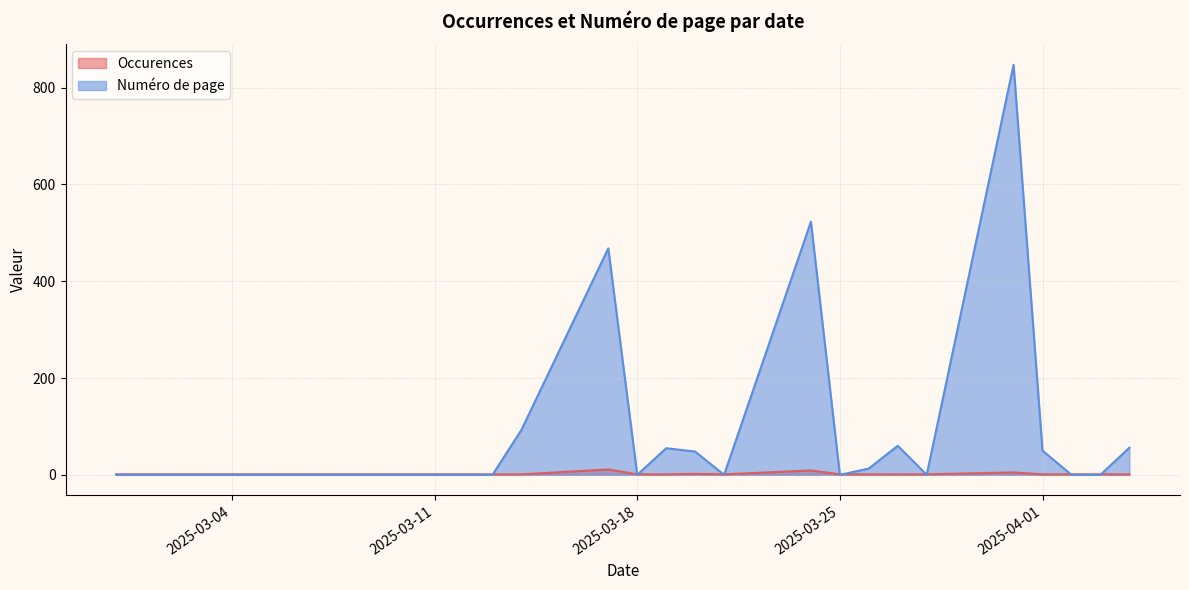

What is the sum of the Numéro de page values at 2 and 17?

74